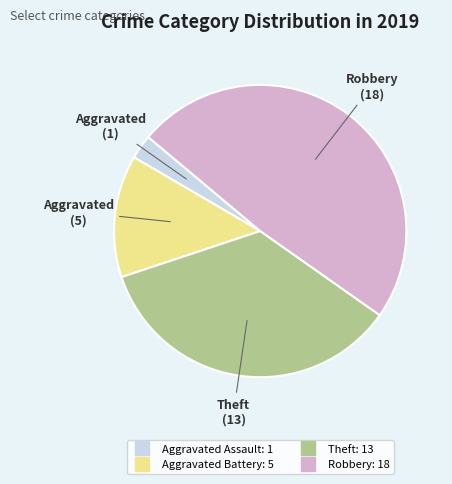

Does any single category account for the majority?

No